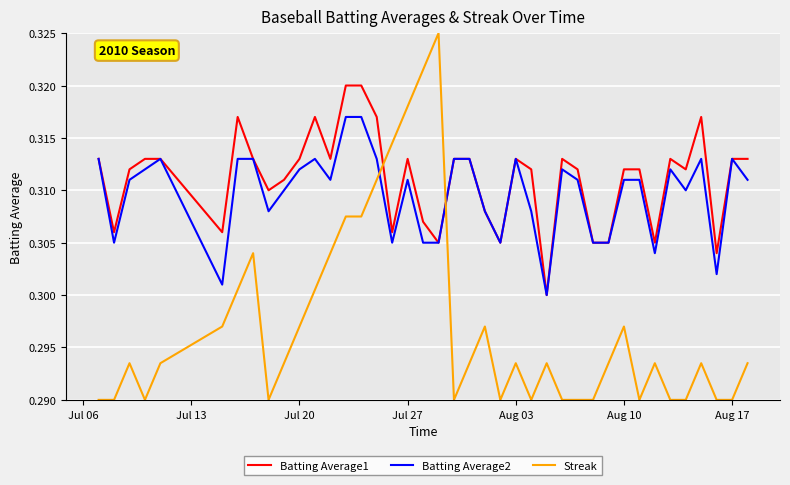

Which series has the widest spread of values?

Streak